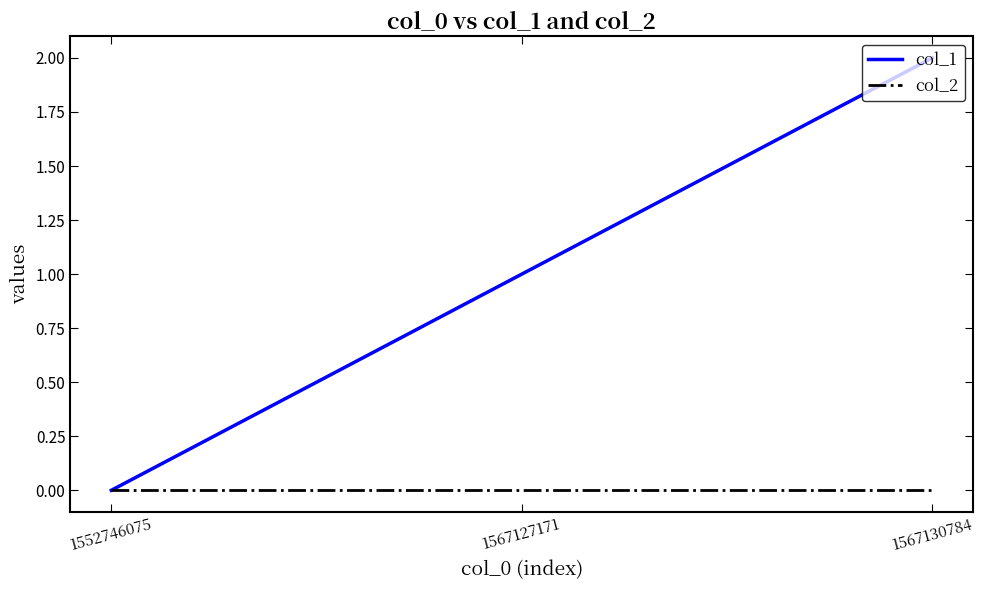

Rank the series at 1567130784 from lowest to highest value.

col_2, col_1